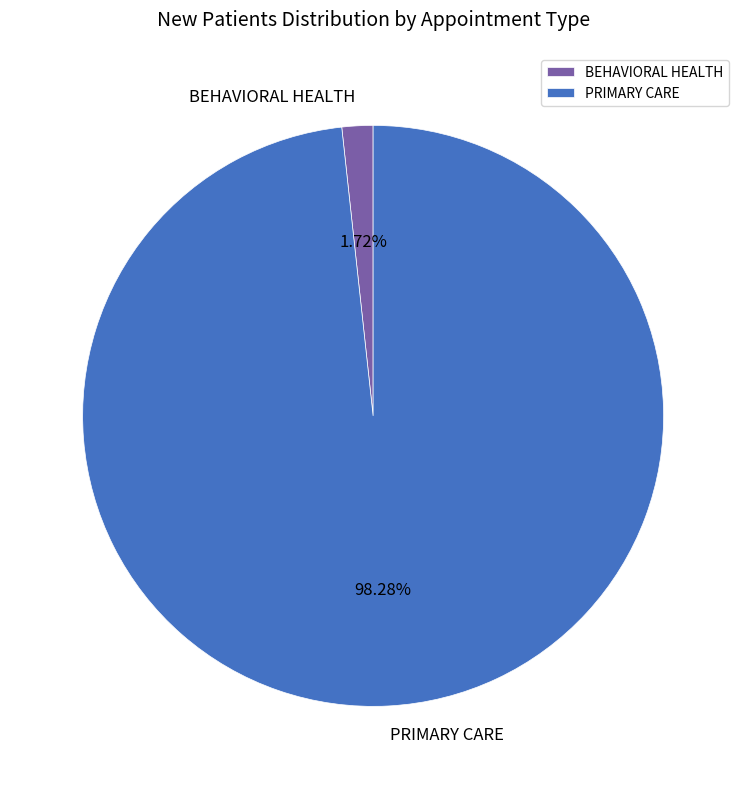

Combined, what portion of the pie is PRIMARY CARE and BEHAVIORAL HEALTH?

100.0%